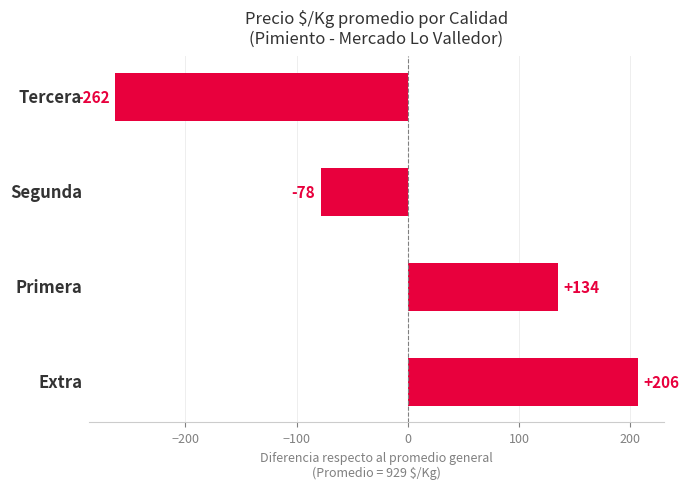

Does the chart contain stacked bars?

No